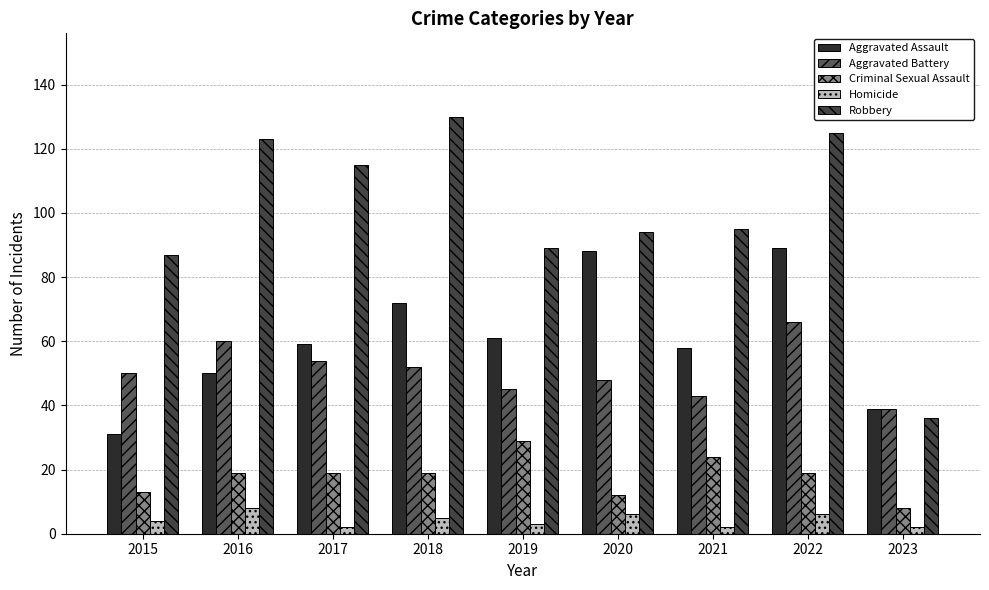

At which label is Aggravated Assault closest to 60?

2017